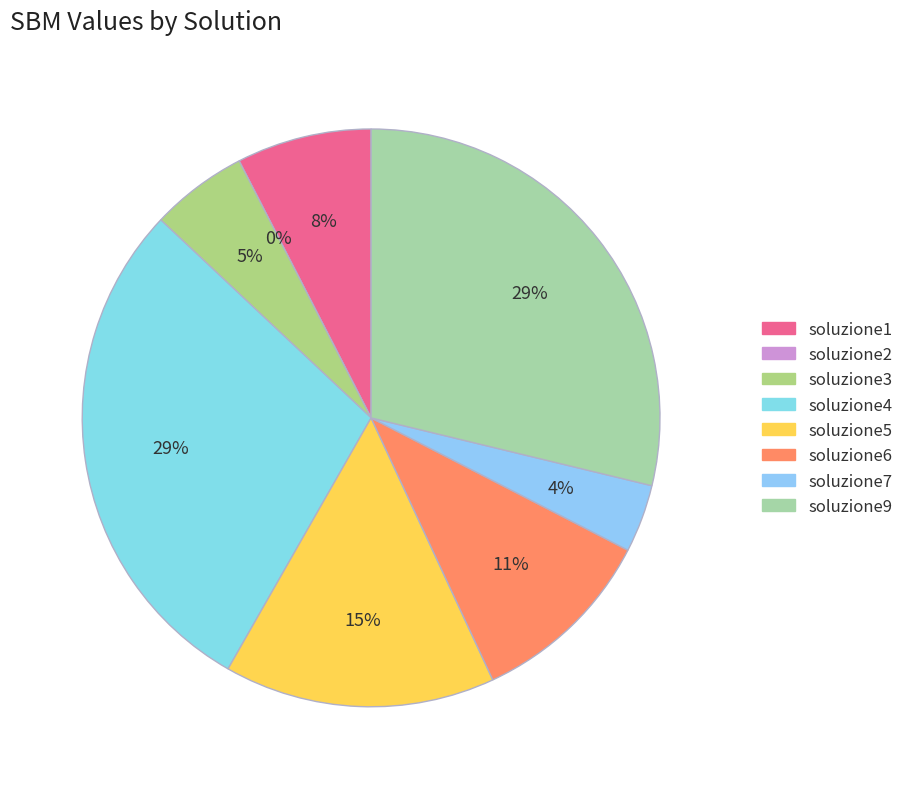

Do soluzione6 and soluzione3 together represent more than half of the pie?

No